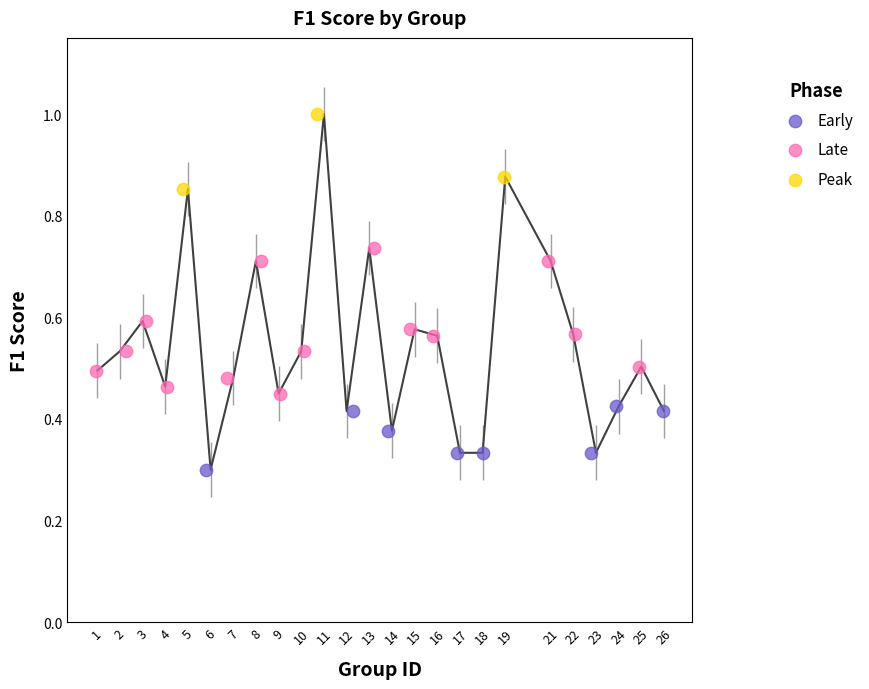

Which series contains the lowest Y value?

Early